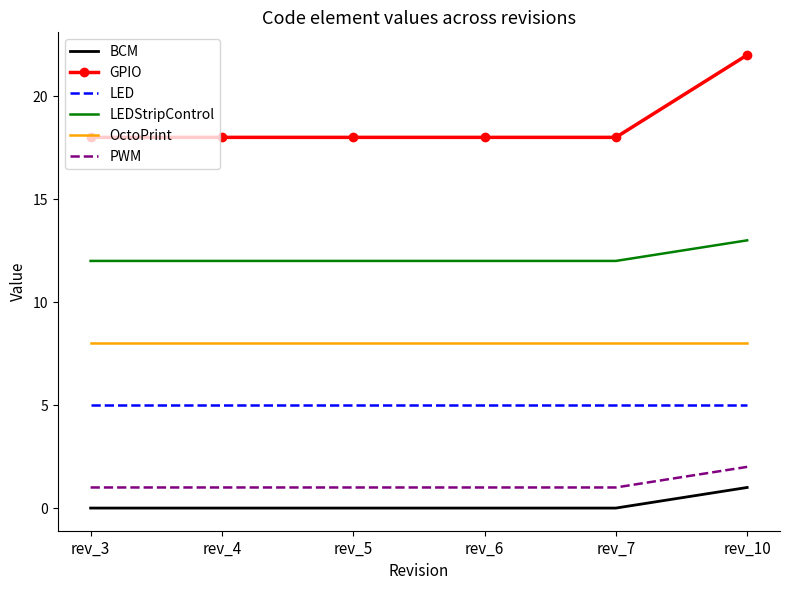

What is the difference between the BCM values at rev_3 and rev_10?

1